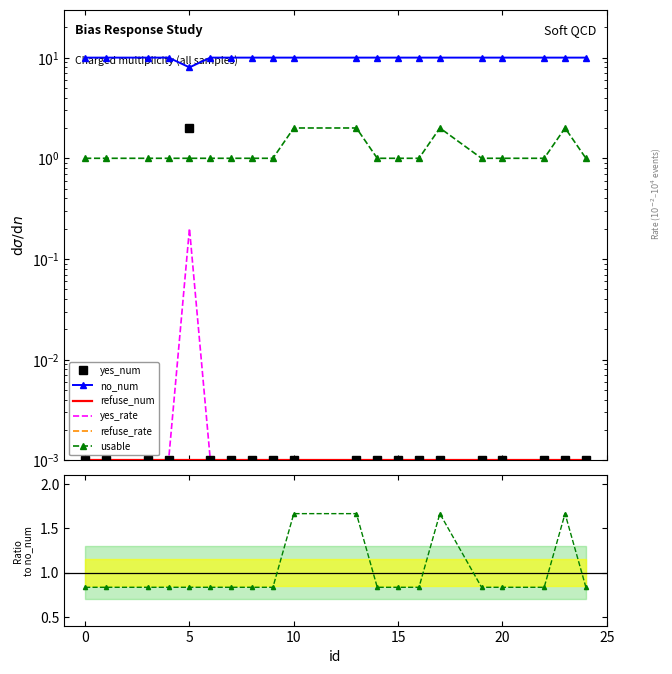

At how many categories does at least one series exceed 2?

20